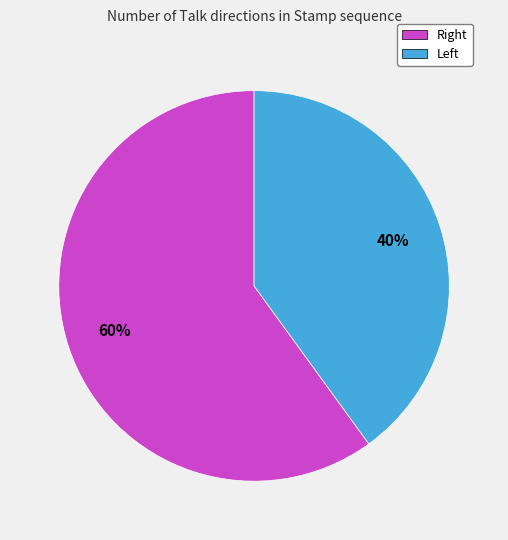

What is the largest slice in the pie chart?

Right